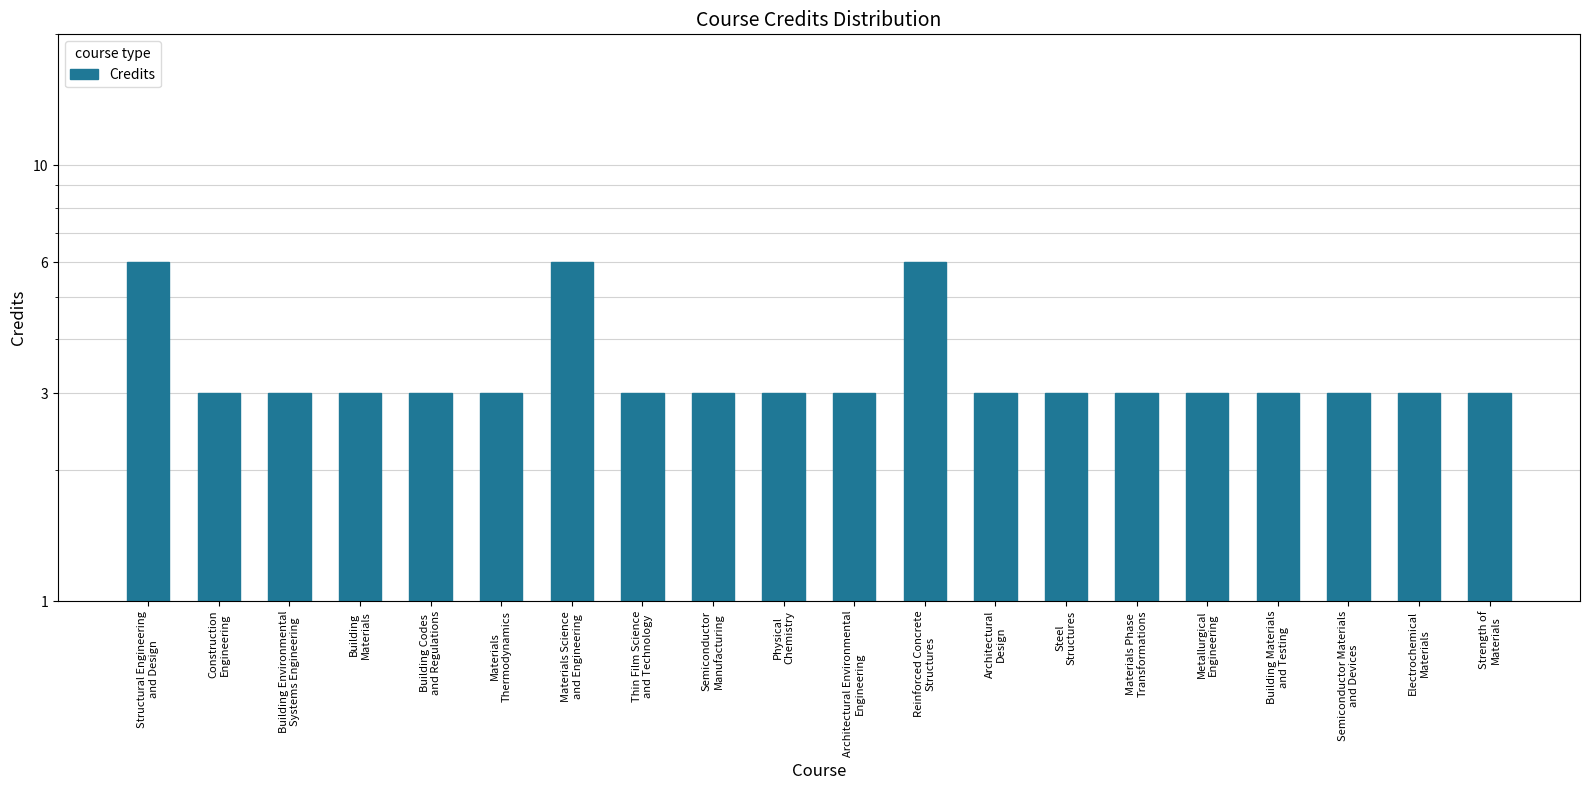

Is it true that the value at Building Codes
and Regulations is 5?

False